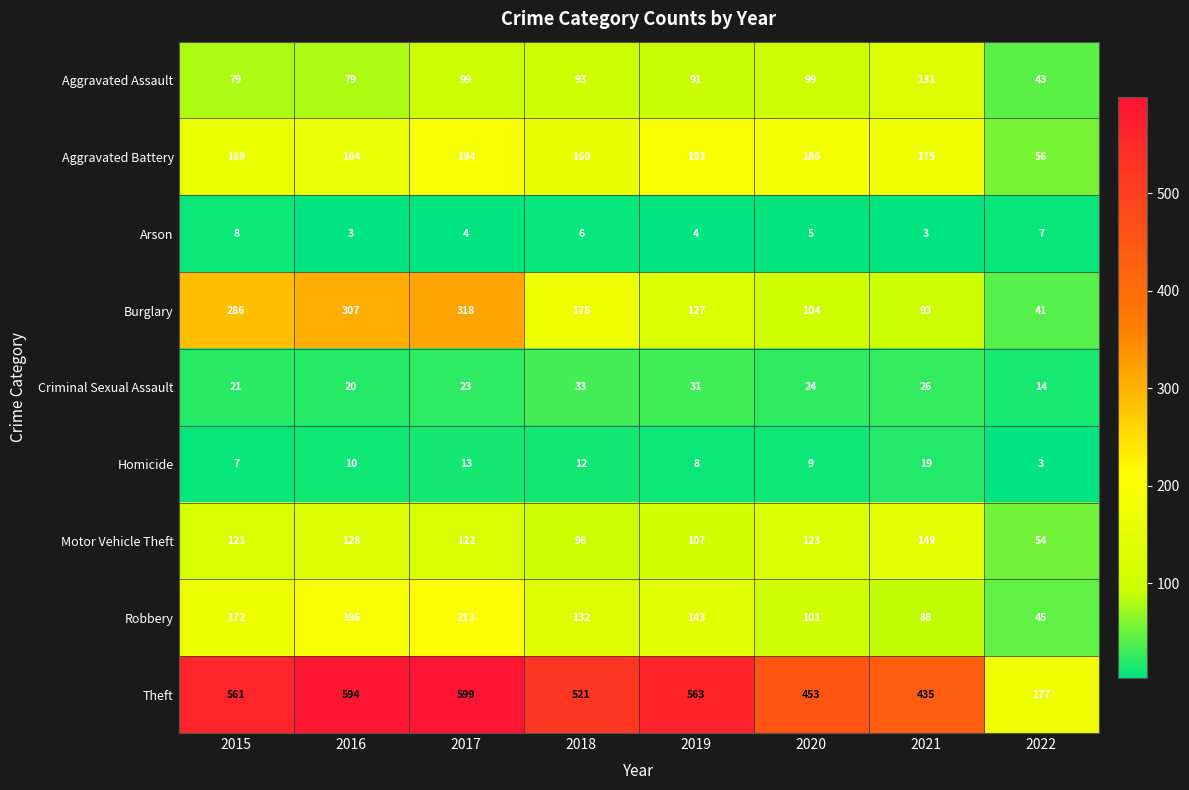

At how many categories does at least one series exceed 349?

7